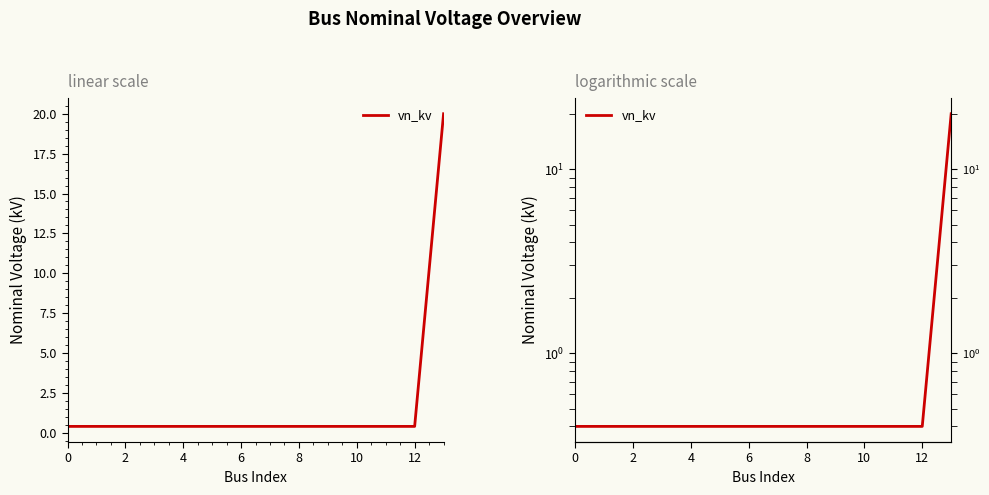

The chart shows a value of 0.2 at 6. True or false?

False